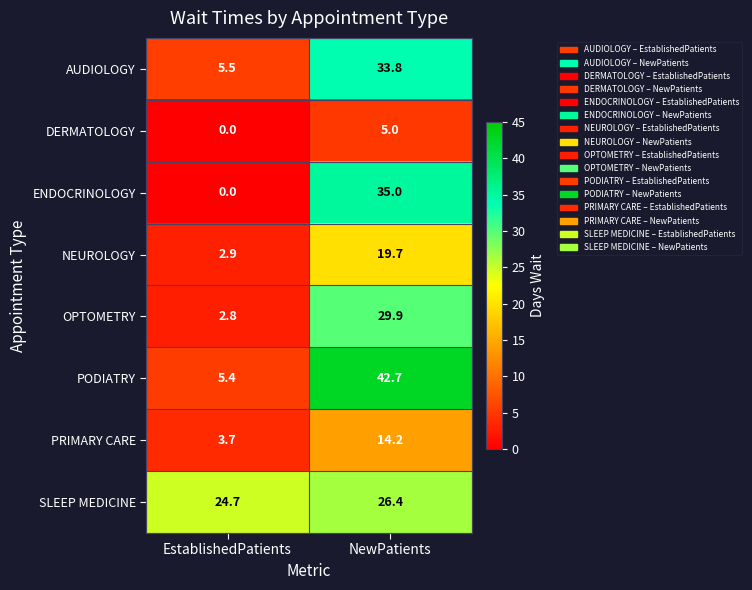

Rank the categories by OPTOMETRY value from highest to lowest.

NewPatients, EstablishedPatients